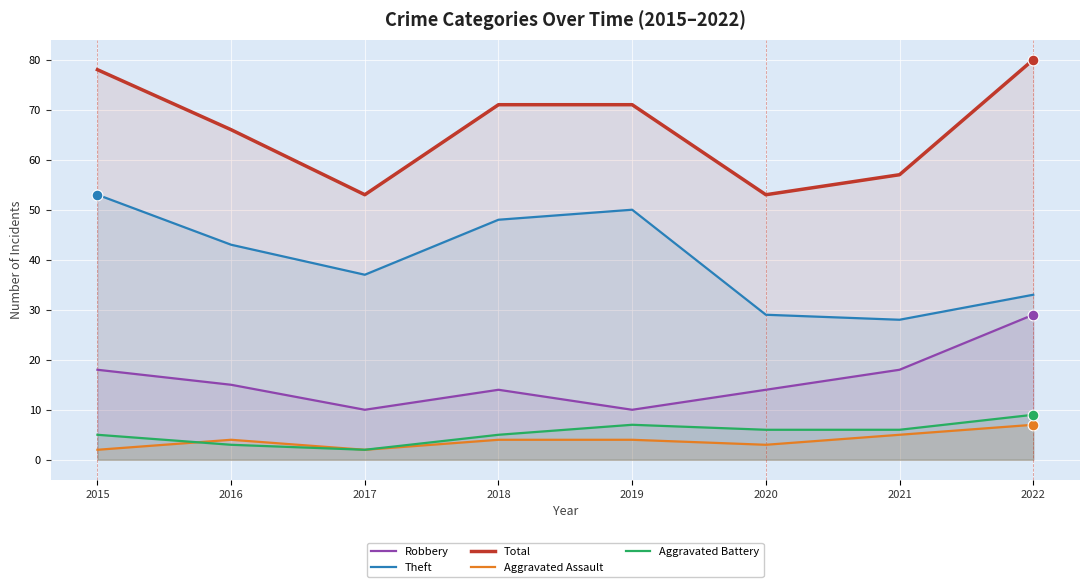

At which category is the sum across all series the highest?

2022